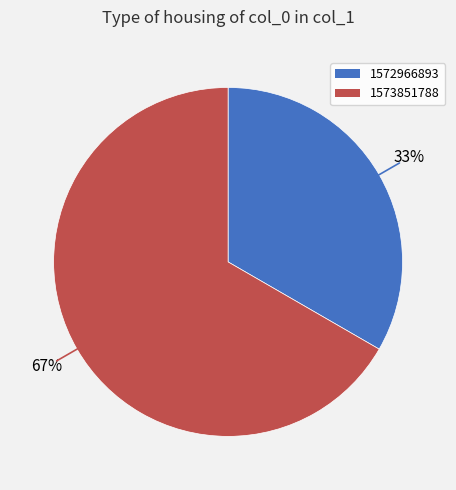

Rank the categories by value from highest to lowest.

1573851788, 1572966893